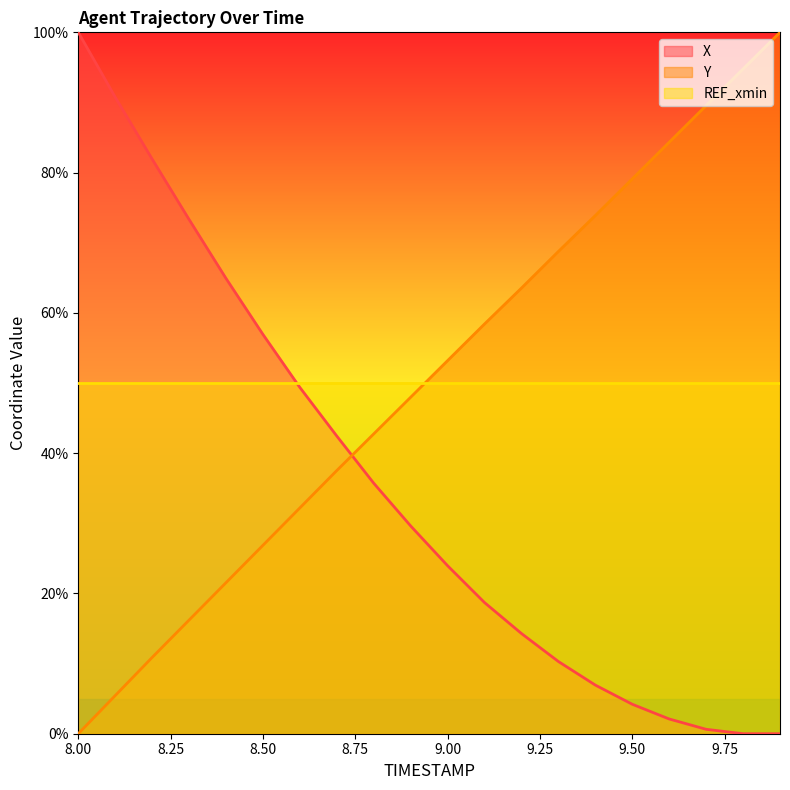

How many times do Y and REF_xmin cross each other?

1